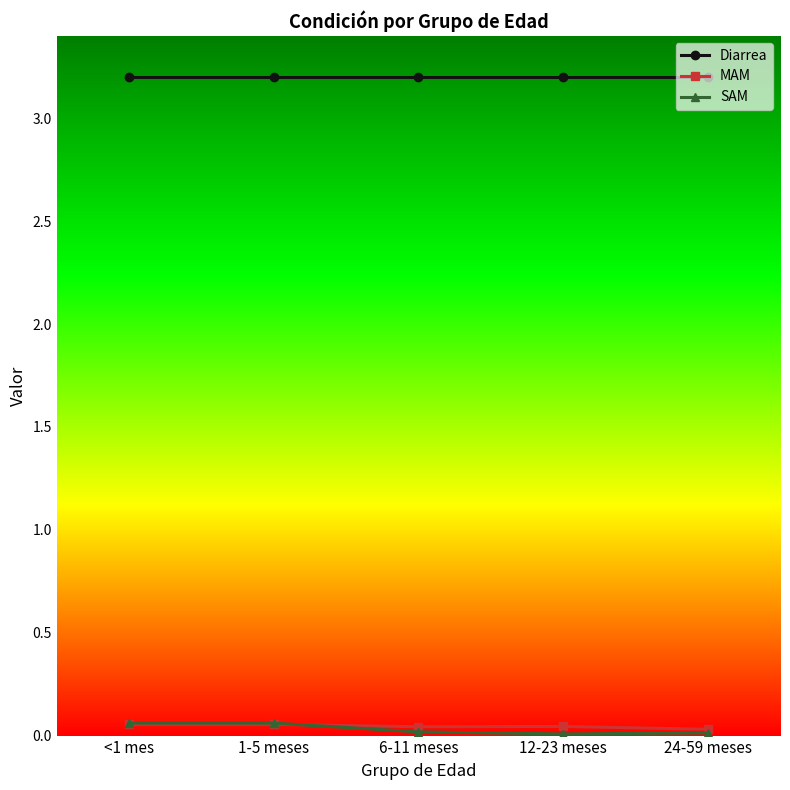

The value of Diarrea at 24-59 meses is 5.4. True or false?

False